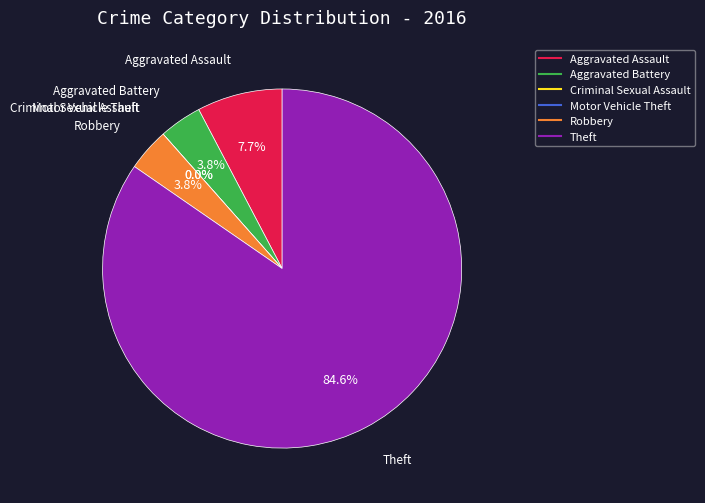

To the nearest percent, what portion does Aggravated Battery represent?

4%